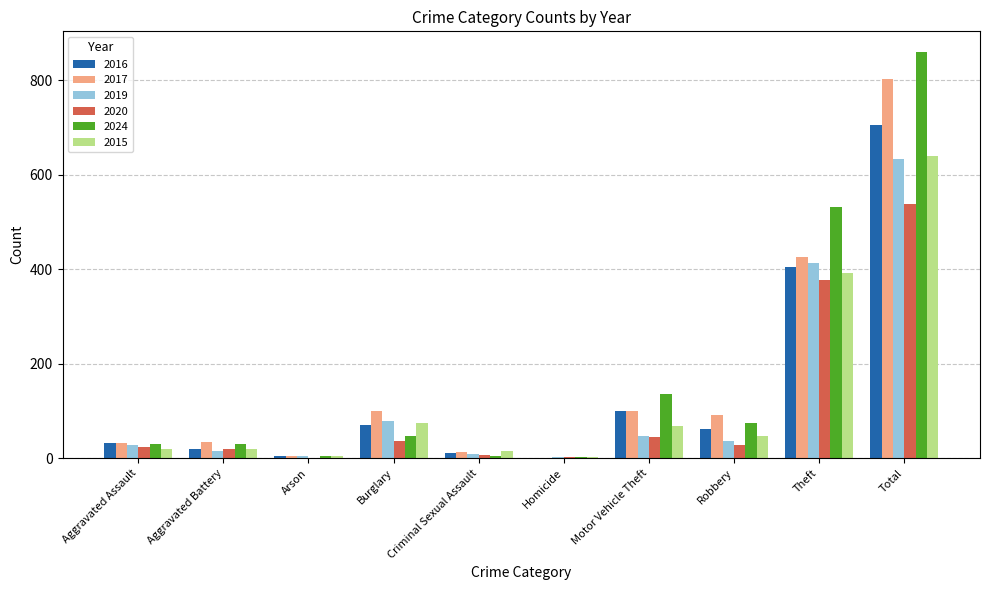

Where is 2020 nearest to the value 269?

Theft